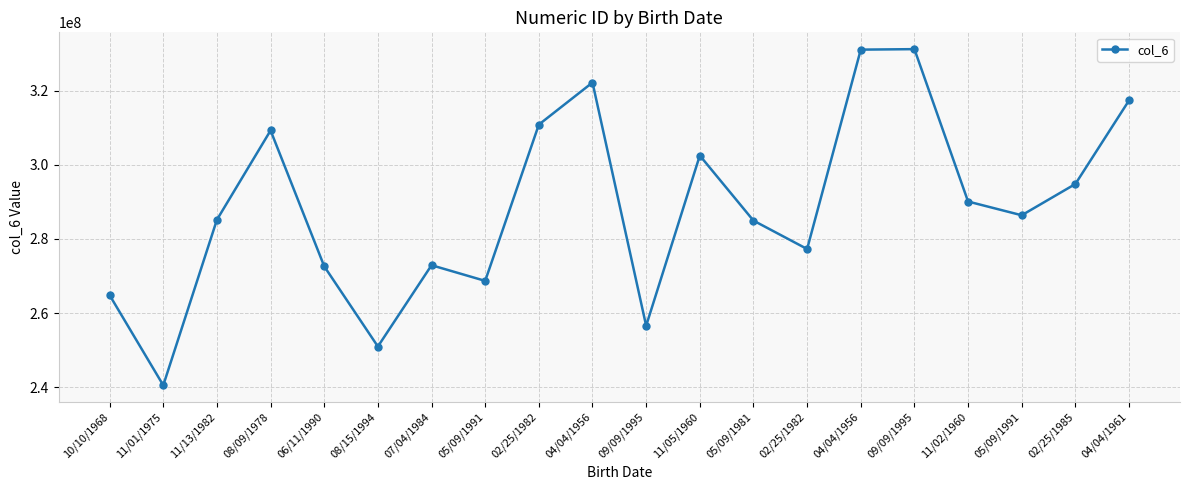

How many lines are shown in the chart?

1